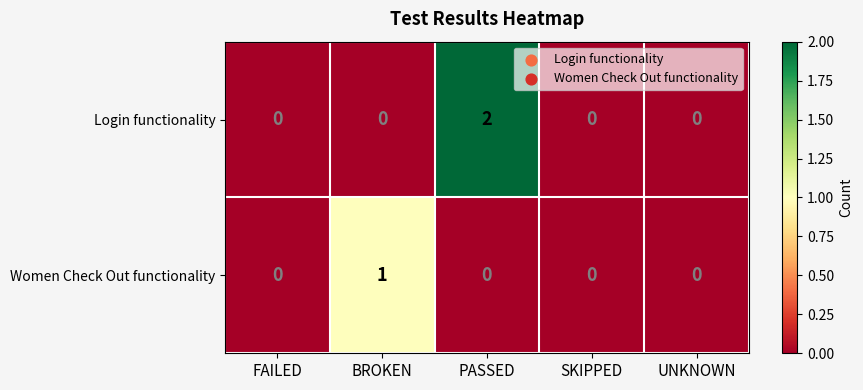

Count the number of categories in the chart.

5